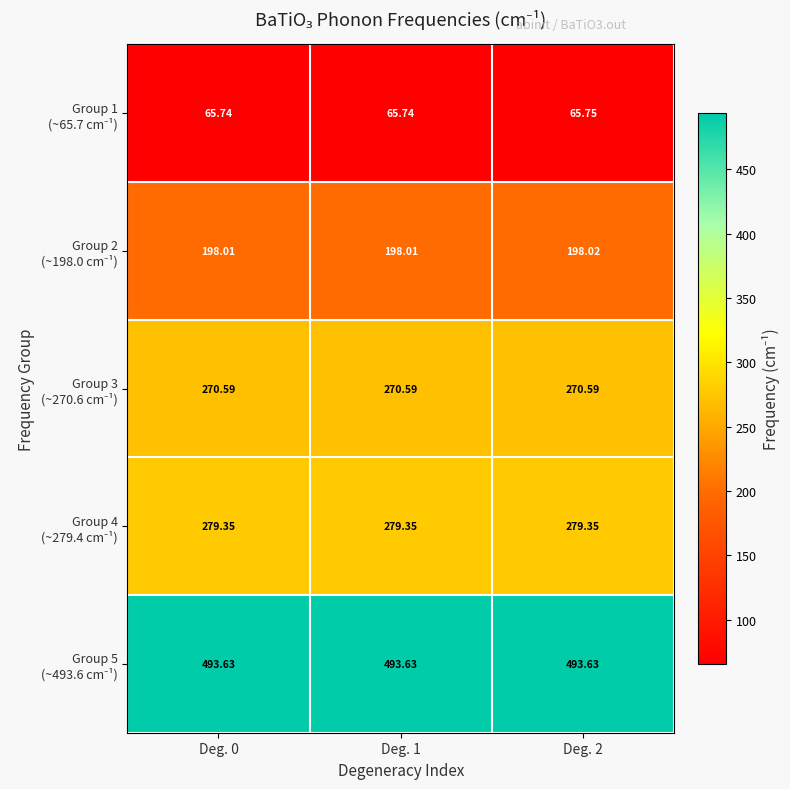

How many series are shown in this chart?

5